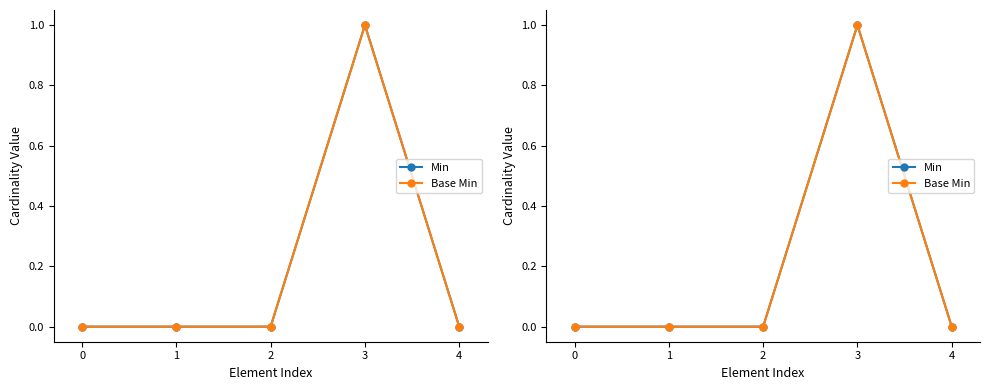

True or false: Min has a value of 0 at 4.

True